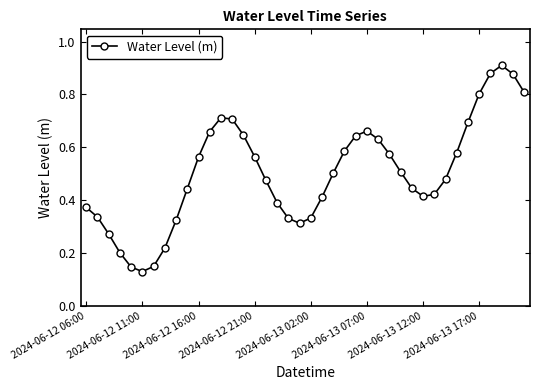

True or false: there are more than 1 points higher than both neighbors.

True